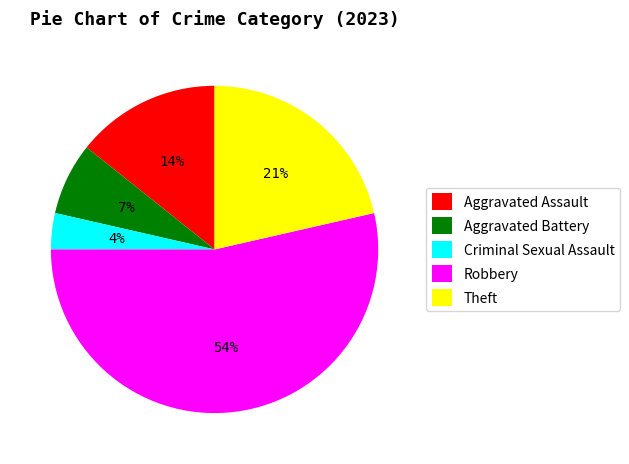

How many segments does this pie chart have?

5